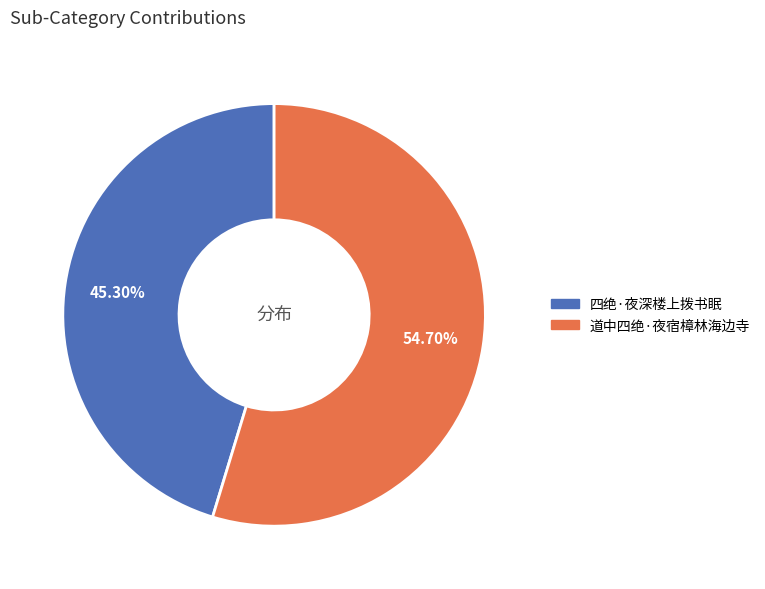

To the nearest percent, what is the combined percentage of 四绝·夜深楼上拨书眠 and 道中四绝·夜宿樟林海边寺?

100%